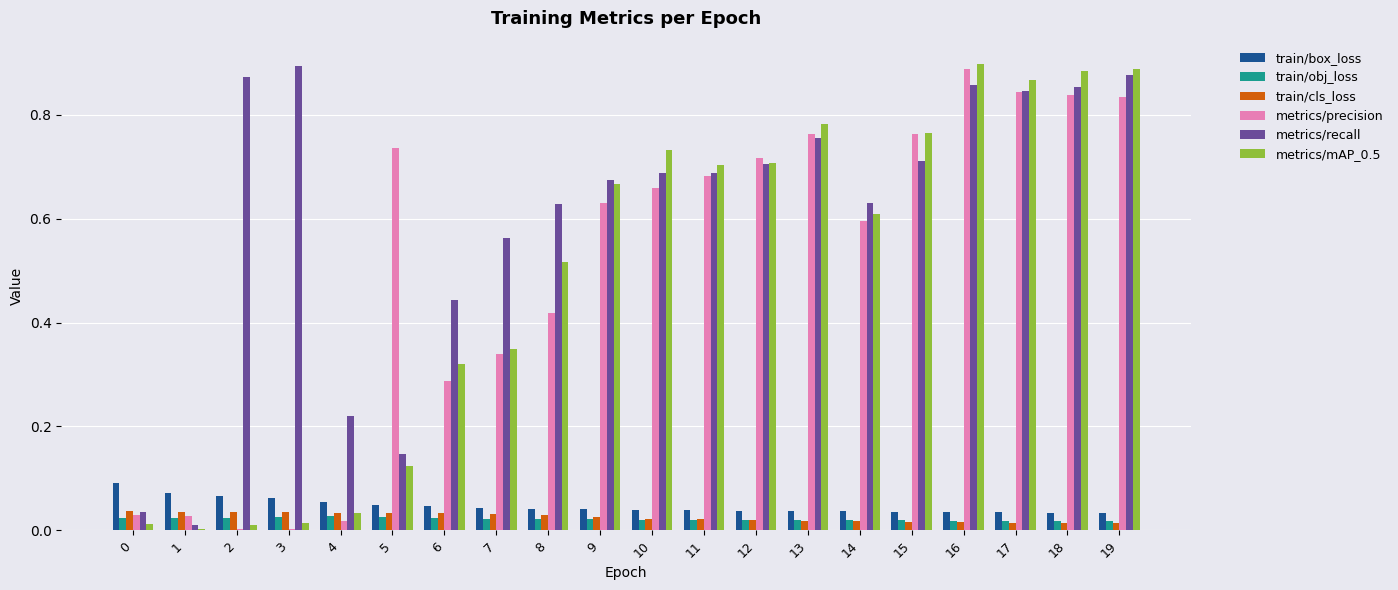

What are all the series names shown in the legend?

train/box_loss, train/obj_loss, train/cls_loss, metrics/precision, metrics/recall, metrics/mAP_0.5